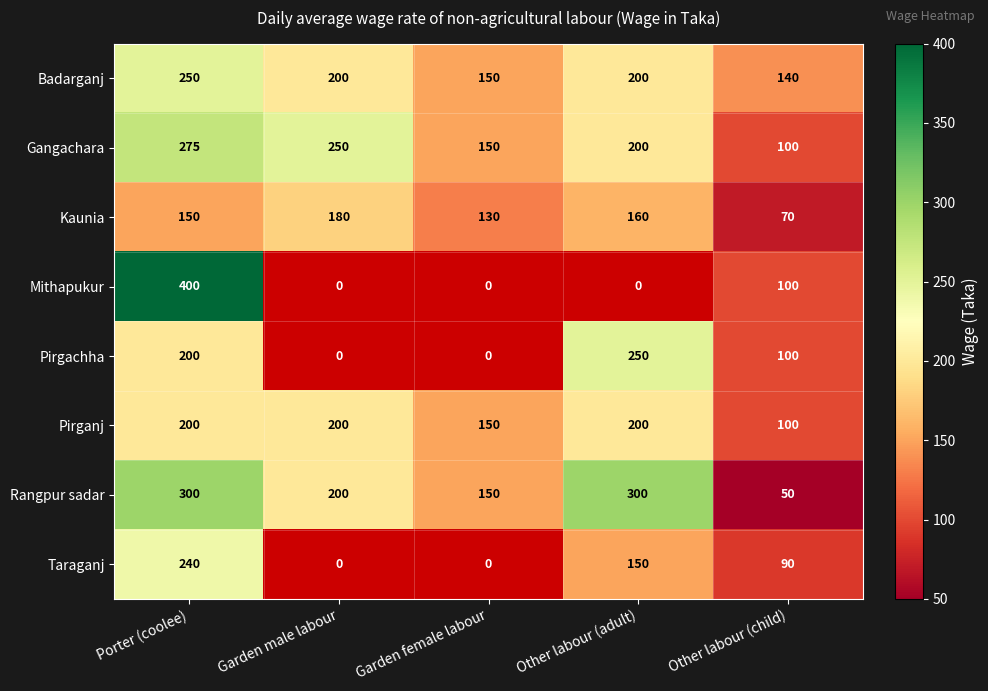

What is the difference between the highest and lowest values at Garden male labour?

250